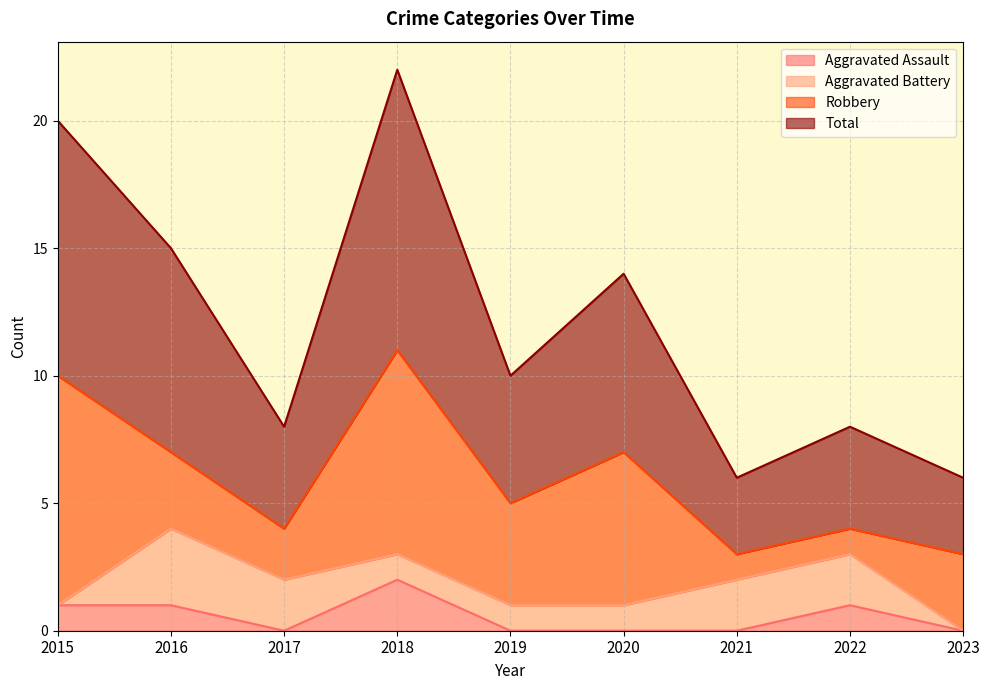

The Aggravated Assault series shows 1 at 2020. True or false?

False